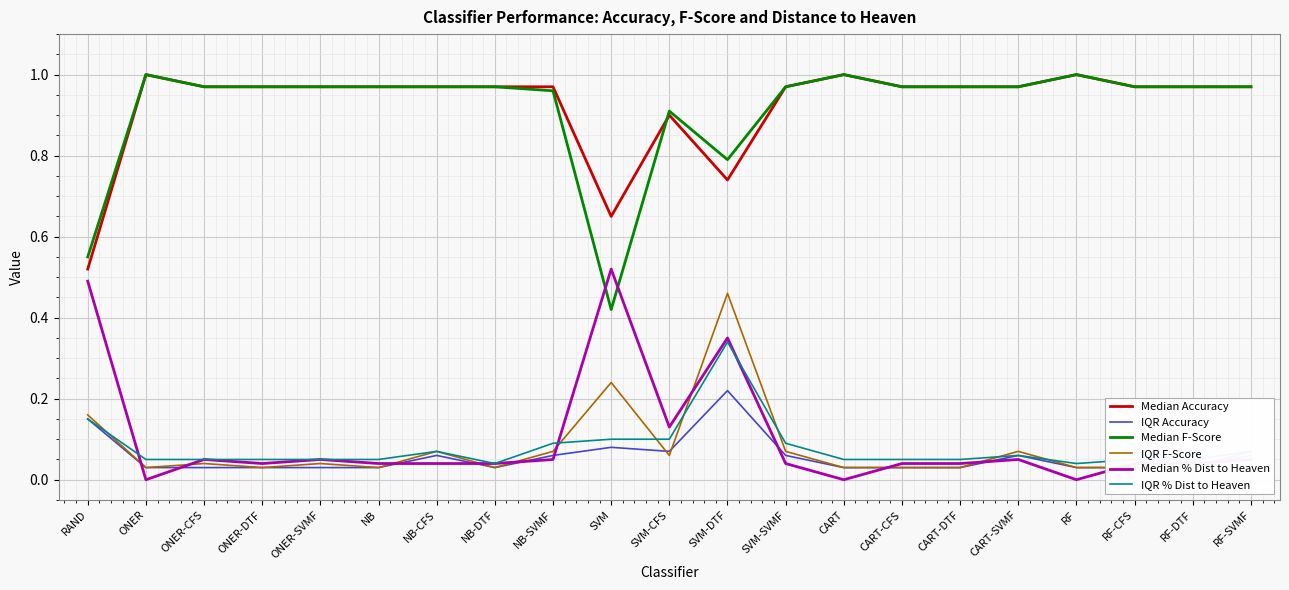

How many interior local valleys does the IQR % Dist to Heaven series have?

2